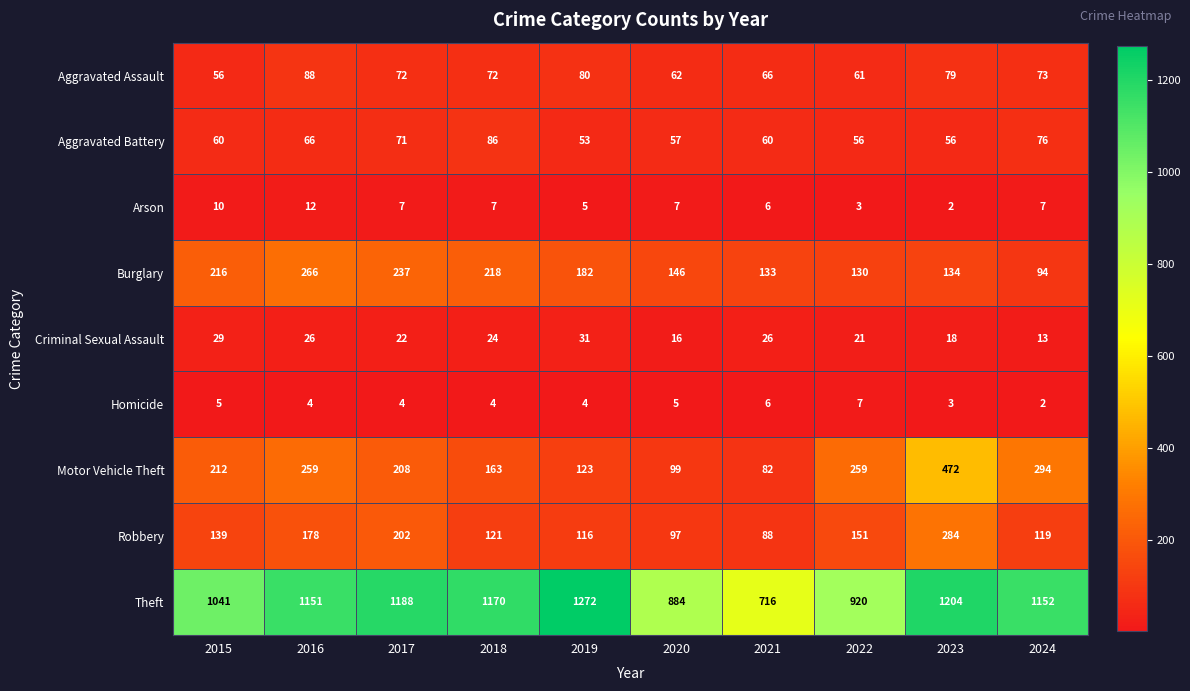

Which series changed the most between 2015 and 2023?

Motor Vehicle Theft